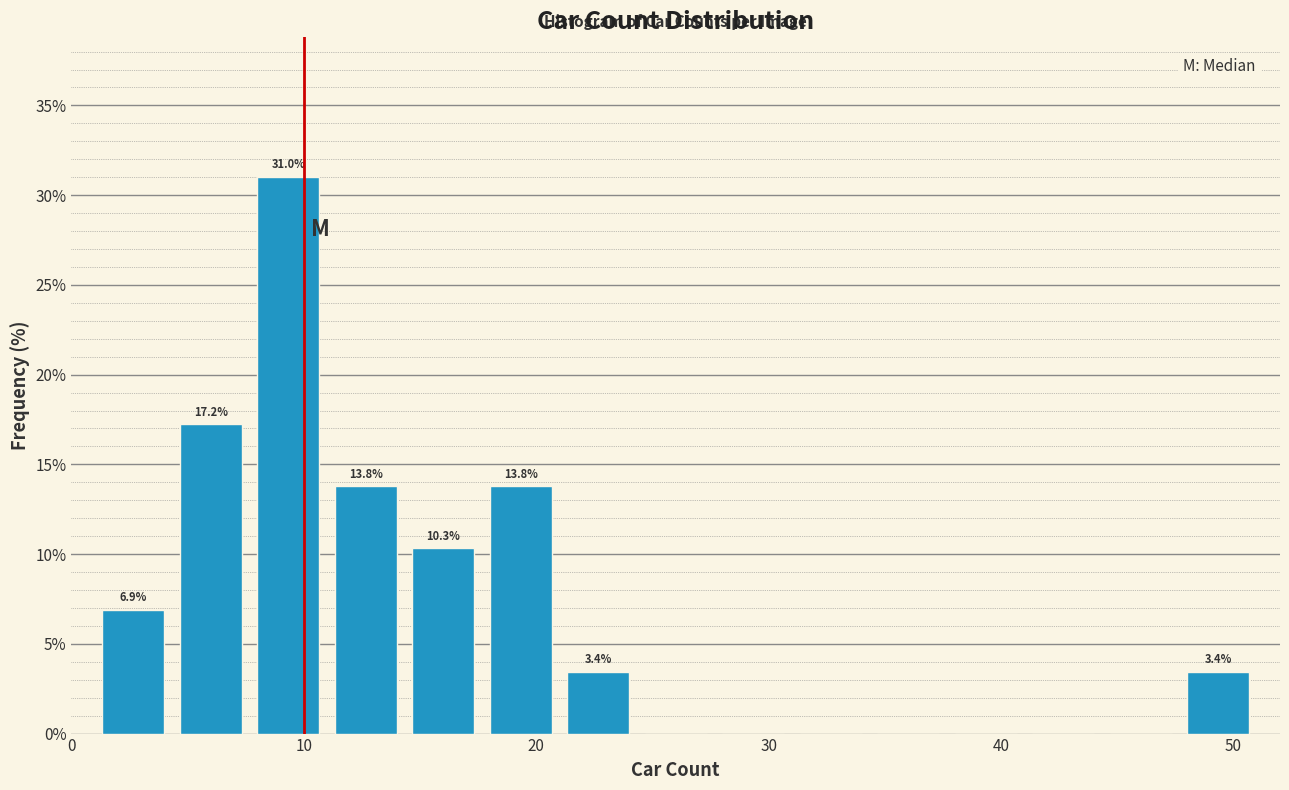

Read against the x-axis, roughly where is the centre of the tallest bar?

9